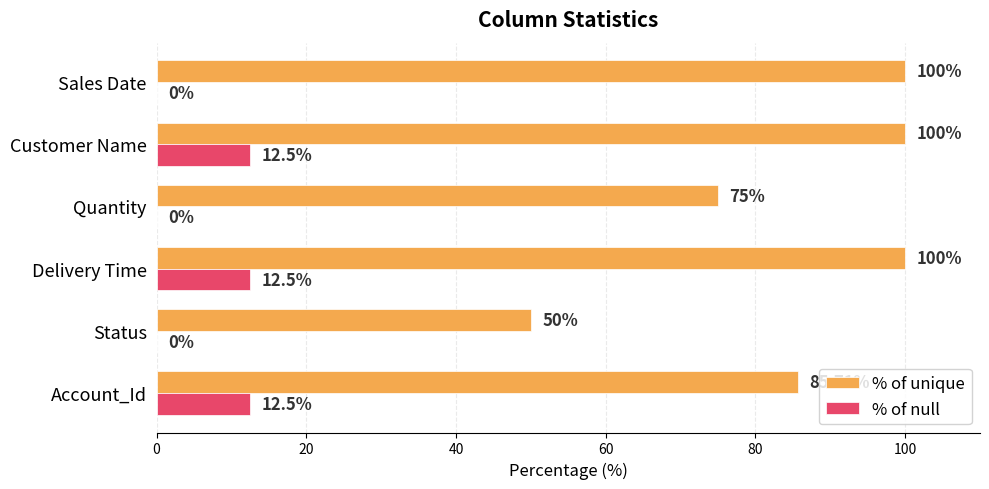

Where is % of unique nearest to the value 75?

Quantity